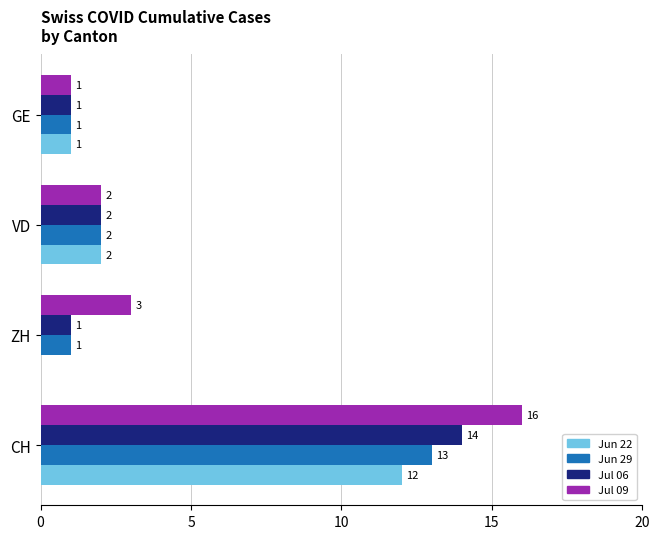

The value of Jul 06 at ZH is 1. True or false?

True